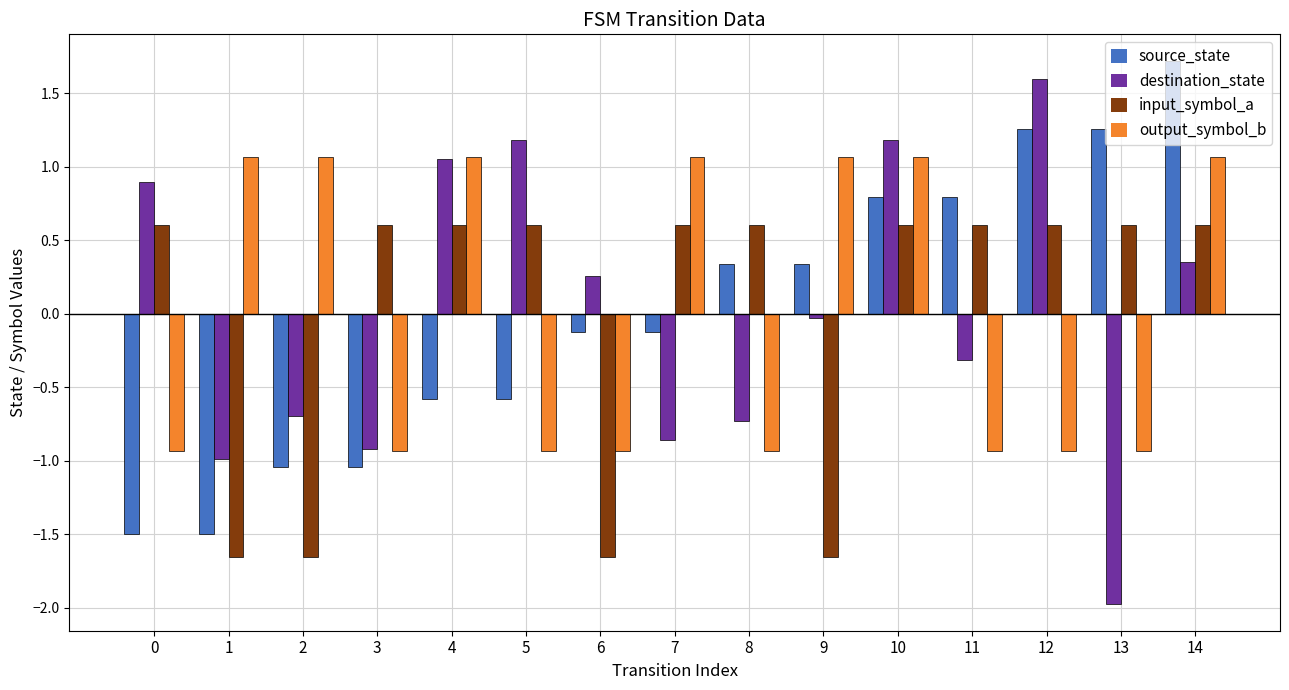

What is the spread (max minus min) of values at 13?

3.2